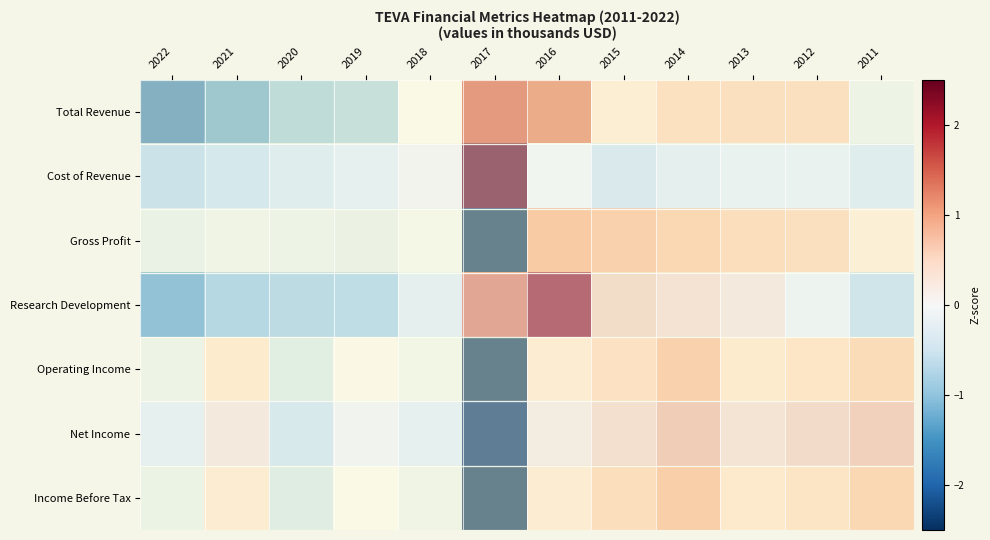

Reading left to right, list all the values displayed in this chart.

Total Revenue: 2022=-1.7	2021=-1.3	2020=-1.0	2019=-0.9	2018=-0.0	2017=1.5	2016=1.3	2015=0.3	2014=0.6	2013=0.6	2012=0.6	2011=-0.2
Cost of Revenue: 2022=-0.7	2021=-0.6	2020=-0.4	2019=-0.2	2018=0.1	2017=3.2	2016=-0.0	2015=-0.5	2014=-0.3	2013=-0.2	2012=-0.2	2011=-0.4
Gross Profit: 2022=-0.3	2021=-0.2	2020=-0.2	2019=-0.3	2018=-0.1	2017=-2.9	2016=0.9	2015=0.9	2014=0.8	2013=0.7	2012=0.6	2011=0.3
Research Development: 2022=-1.3	2021=-1.0	2020=-0.9	2019=-0.8	2018=-0.3	2017=1.3	2016=2.2	2015=0.6	2014=0.5	2013=0.3	2012=-0.1	2011=-0.6
Operating Income: 2022=-0.2	2021=0.4	2020=-0.5	2019=0.1	2018=-0.2	2017=-3.0	2016=0.4	2015=0.6	2014=0.9	2013=0.4	2012=0.5	2011=0.7
Net Income: 2022=-0.2	2021=0.3	2020=-0.5	2019=0.1	2018=-0.2	2017=-3.0	2016=0.3	2015=0.6	2014=0.9	2013=0.5	2012=0.6	2011=0.8
Income Before Tax: 2022=-0.3	2021=0.4	2020=-0.5	2019=0.0	2018=-0.2	2017=-3.0	2016=0.4	2015=0.7	2014=0.9	2013=0.5	2012=0.6	2011=0.8